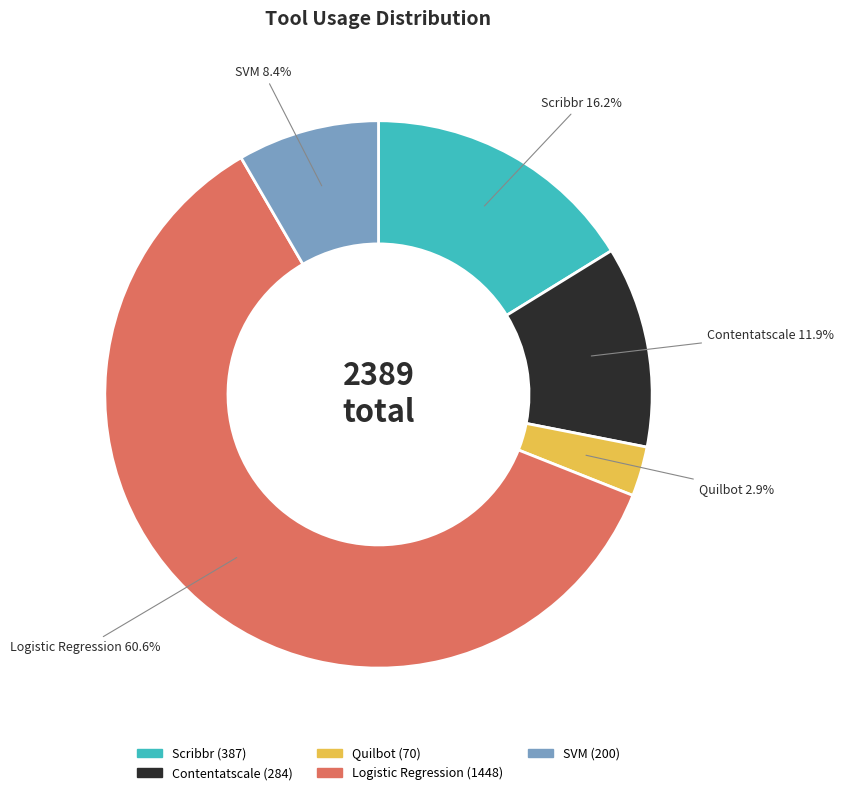

Between SVM and Quilbot, which is larger?

SVM